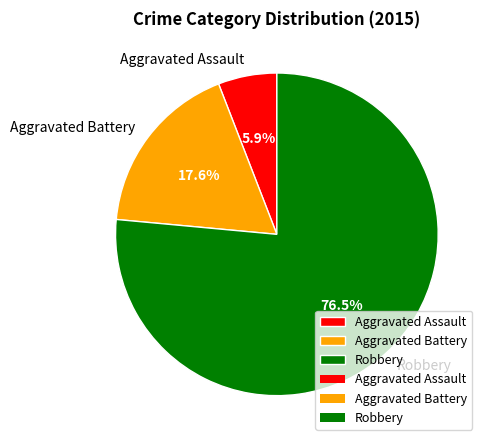

Rank the categories by value from highest to lowest.

Robbery, Aggravated Battery, Aggravated Assault